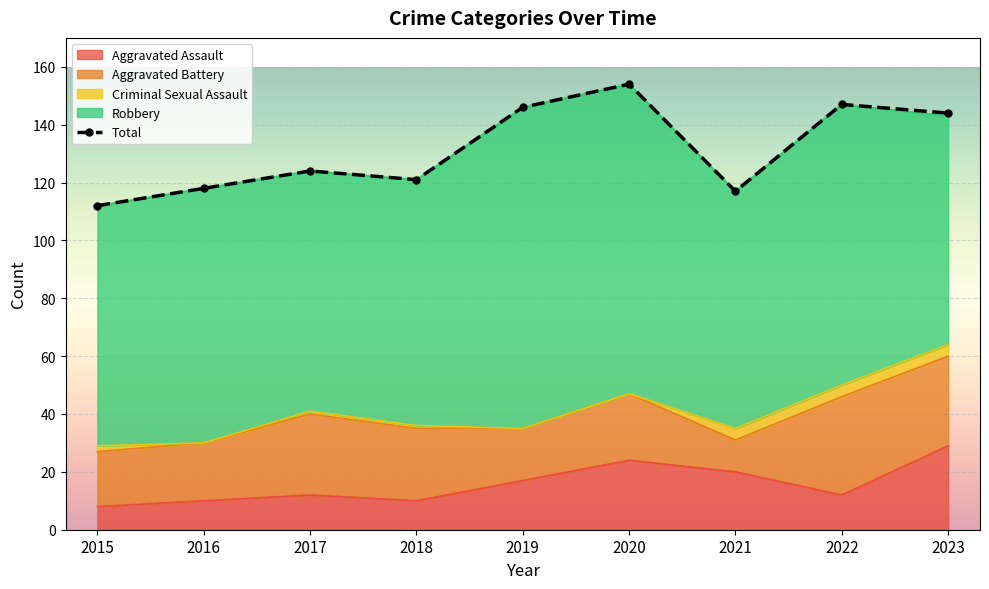

True or false: the data has more than 1 interior local peaks.

True